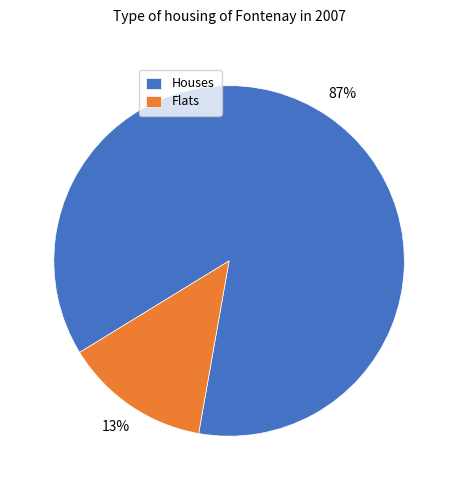

To the nearest percent, what portion does Flats represent?

13%